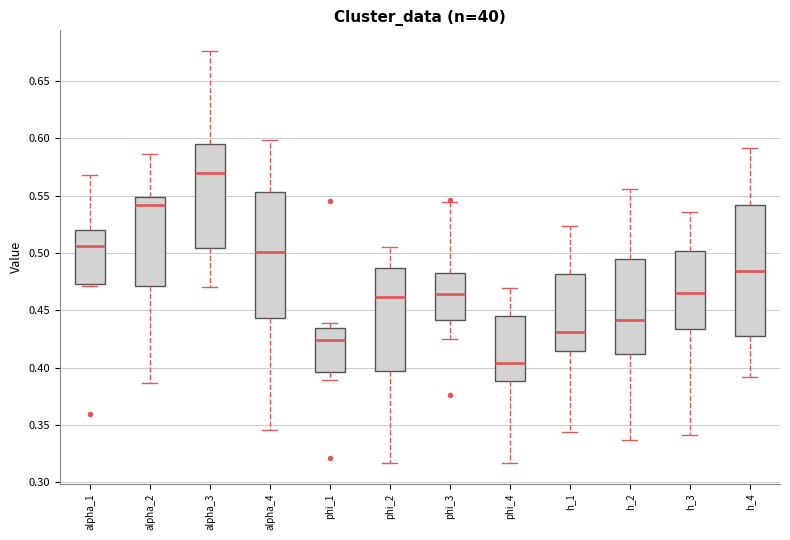

Which box has the lowest median line?

phi_4